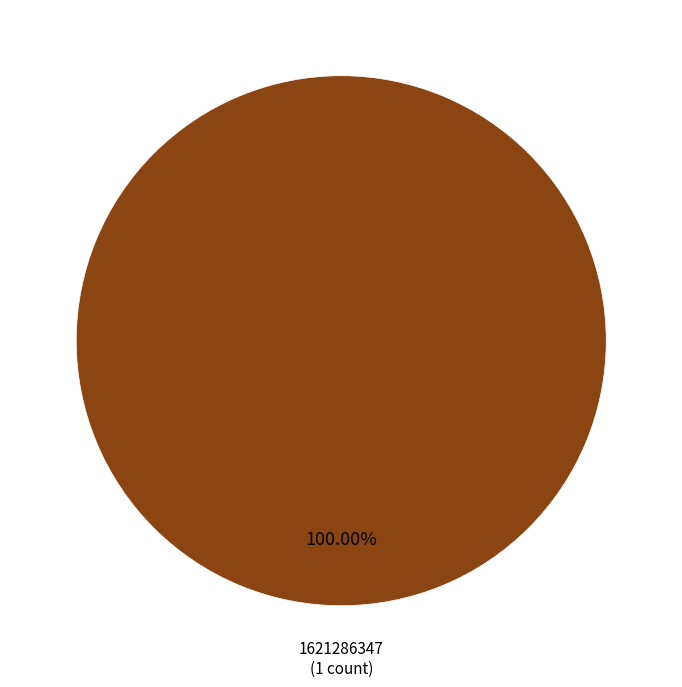

True or false: 1621286347 accounts for 100% of the total.

True